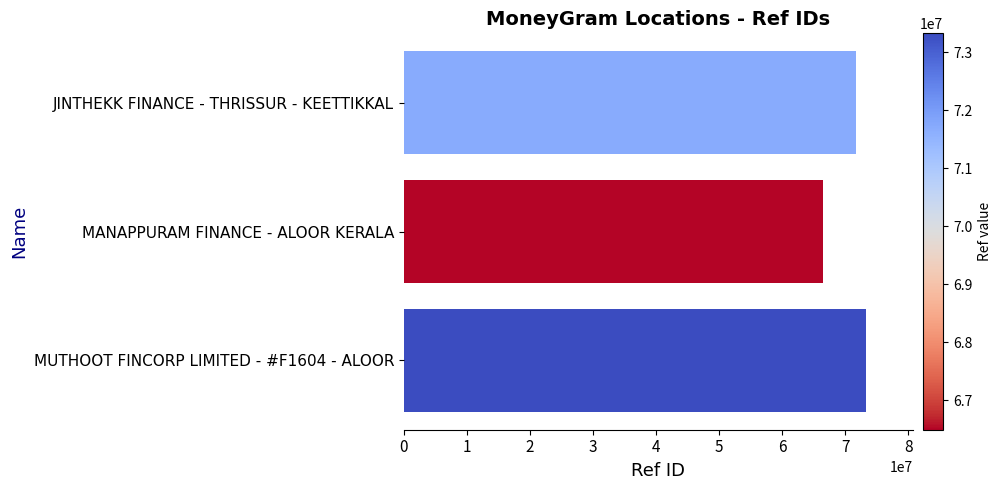

The value at MANAPPURAM FINANCE - ALOOR KERALA is 21156843. True or false?

False